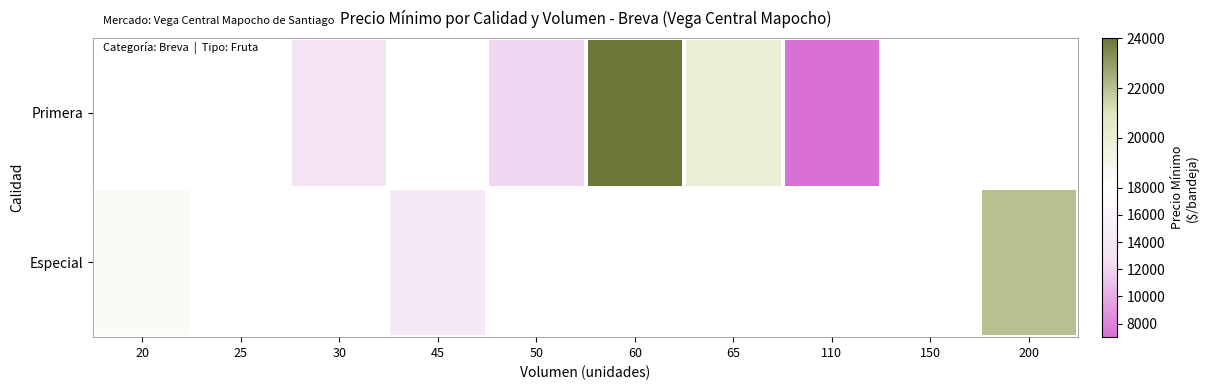

Rank the series by their maximum value, from highest to lowest.

Especial, Primera